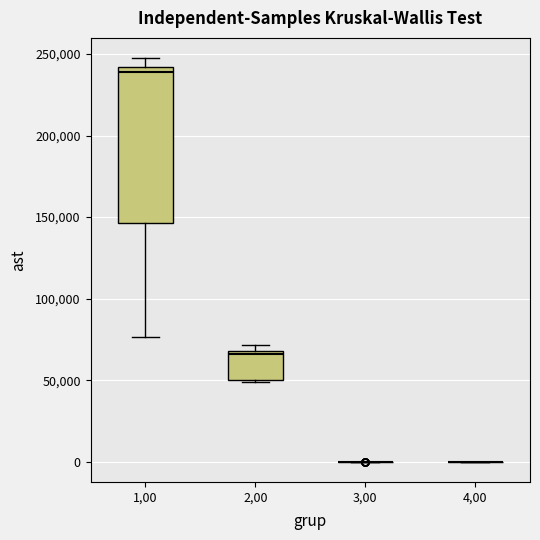

Which box is the tallest, from its lower edge to its upper edge?

1,00